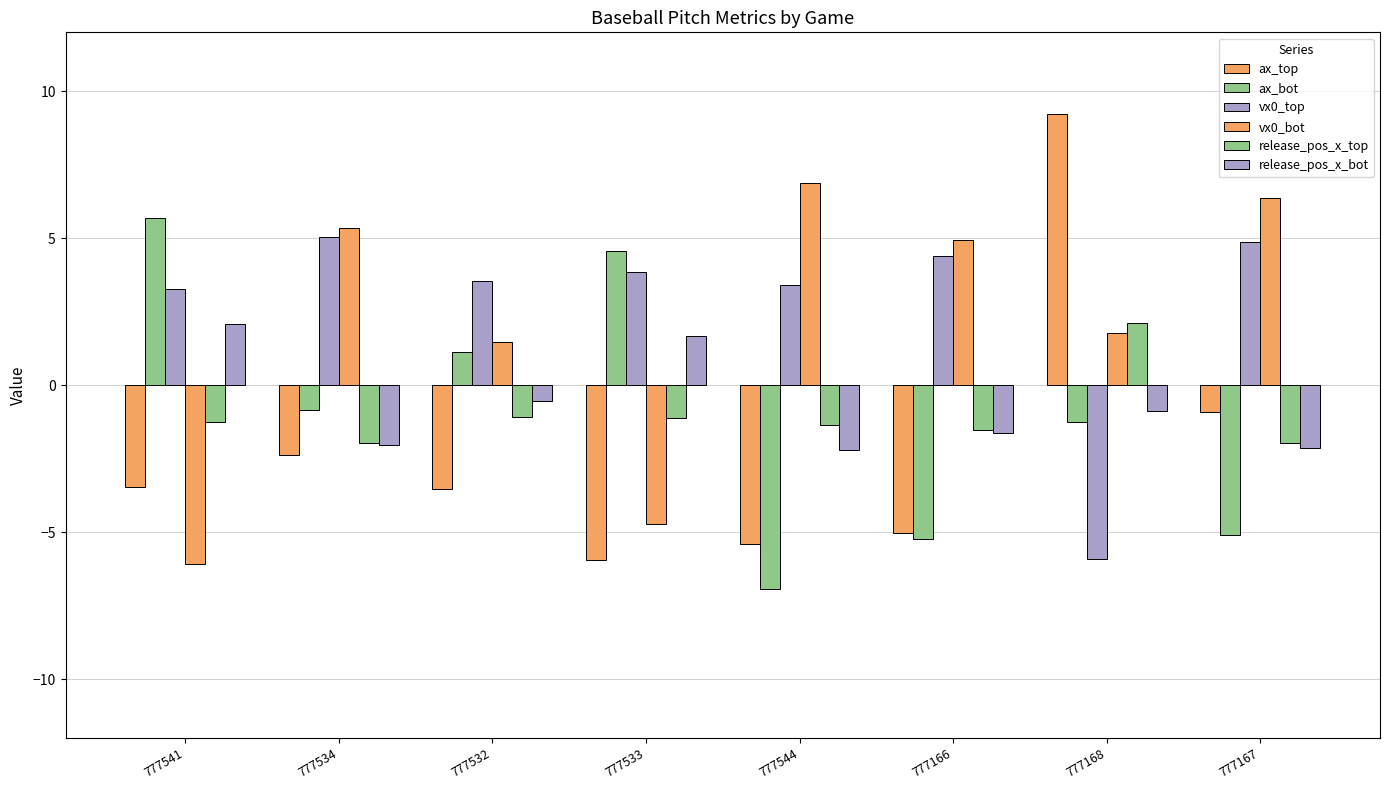

How many positive values does the release_pos_x_top series have?

1